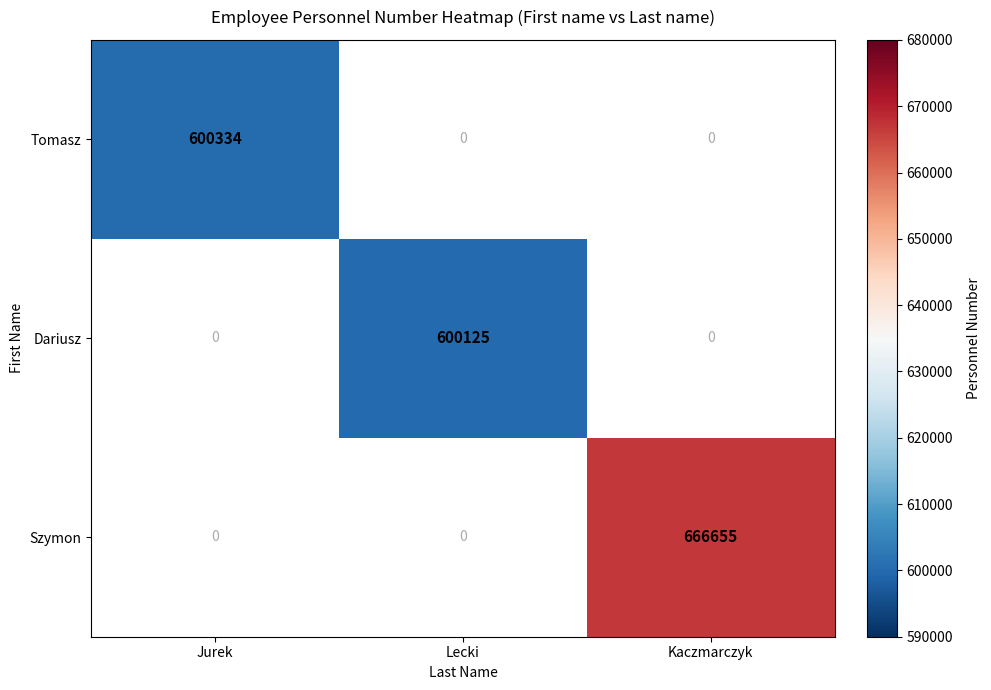

At how many categories does at least one series exceed 636565?

1